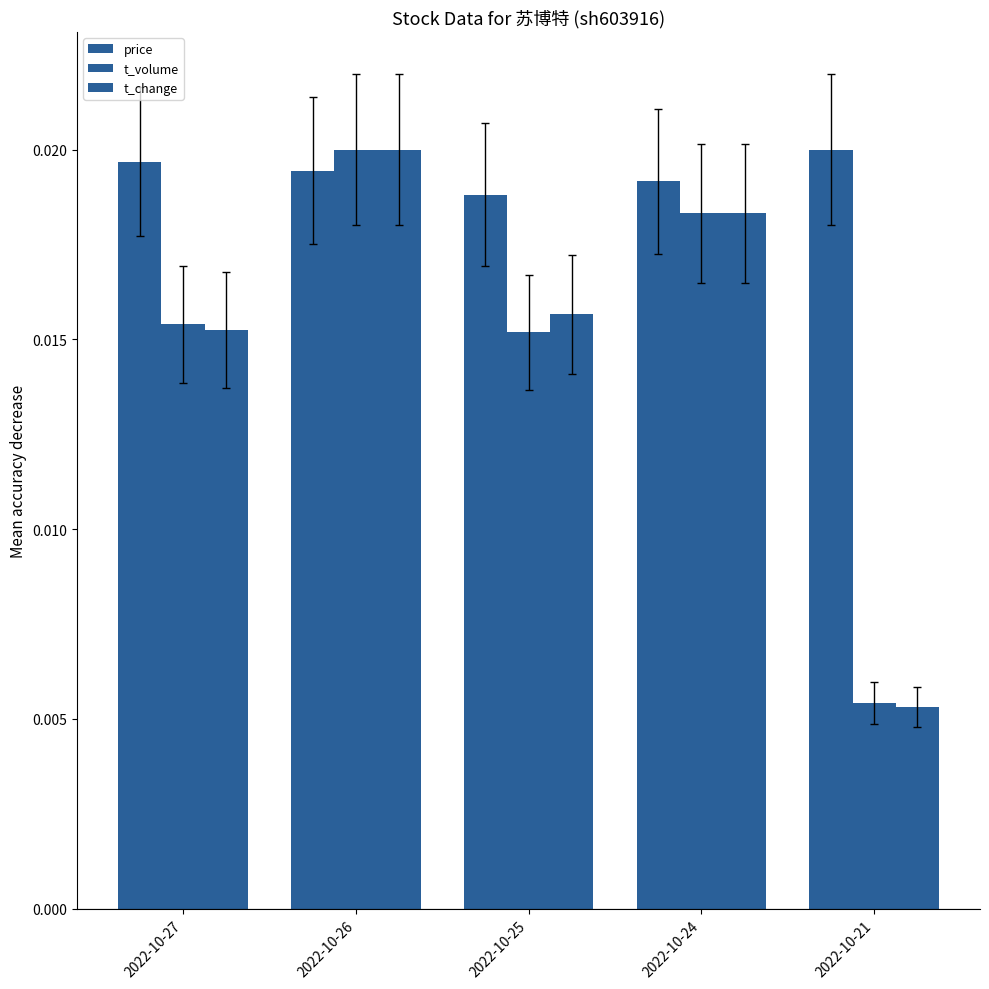

How many series are shown in this chart?

3